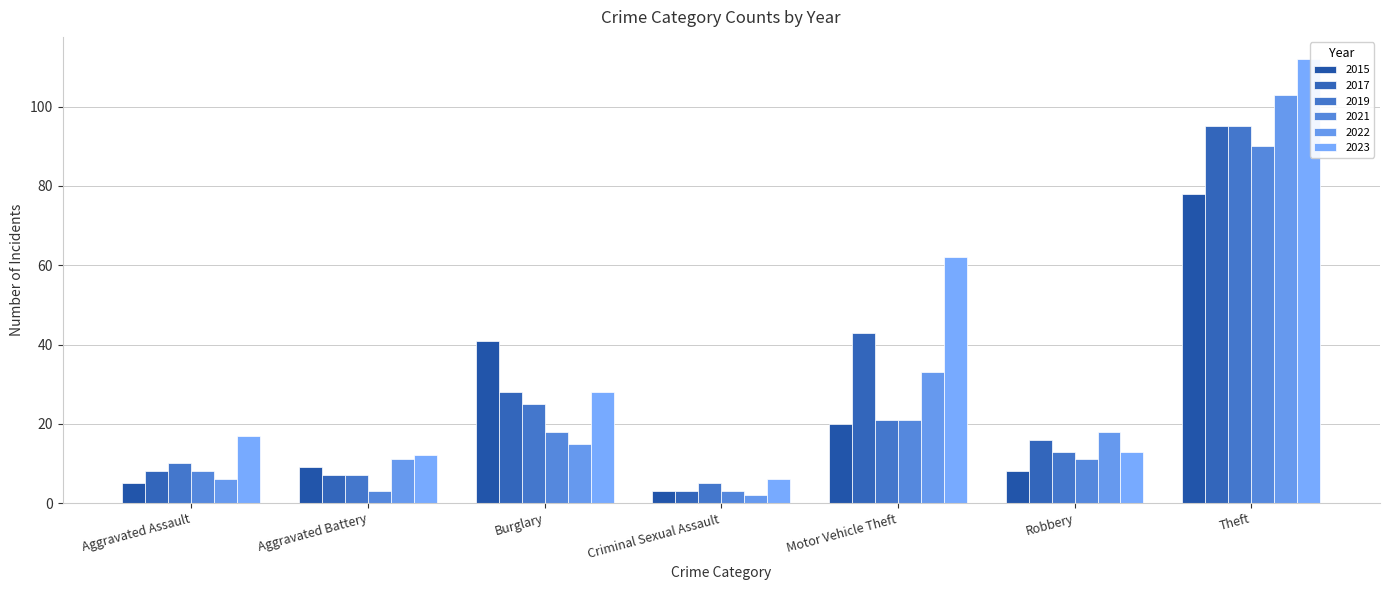

At which label is 2017 closest to 49?

Motor Vehicle Theft